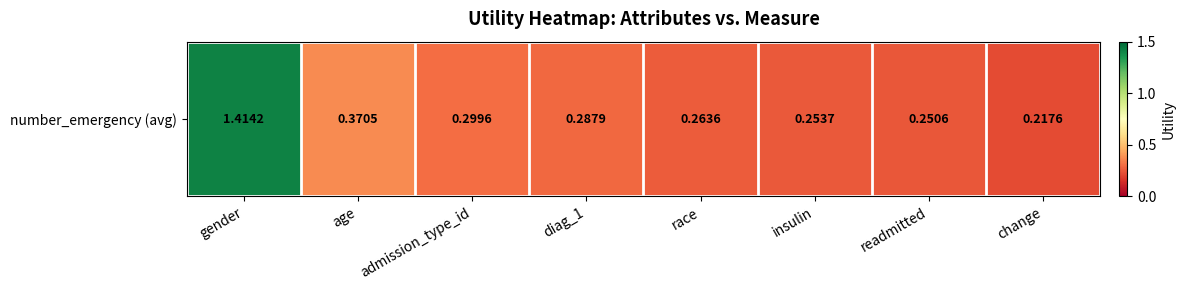

Reading left to right, what are all the values shown in this chart?

1.4	0.4	0.3	0.3	0.3	0.3	0.3	0.2